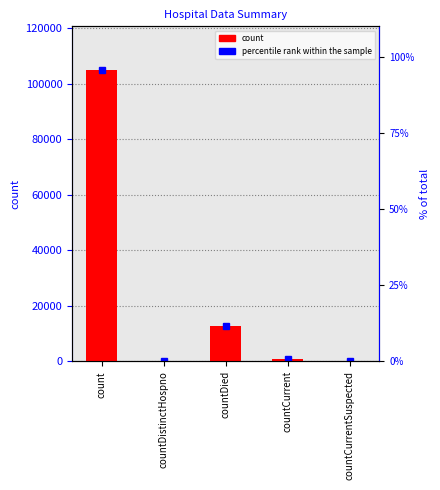

What is the average value?

23675